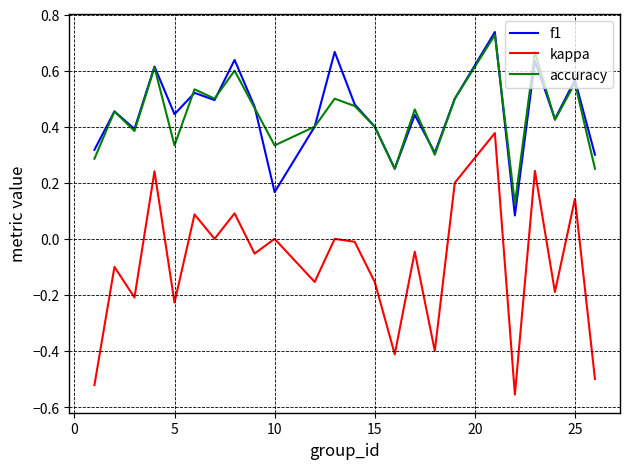

True or false: f1 and kappa intersect in this chart.

False